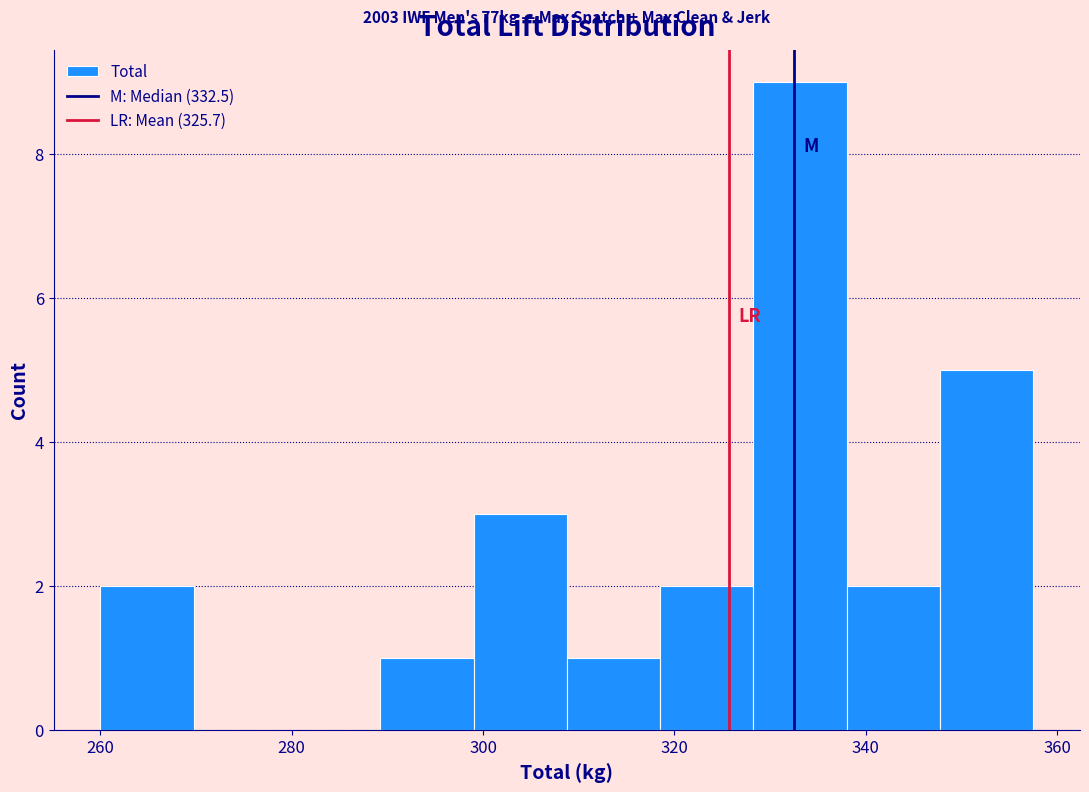

Over which range of the x-axis is the bar tallest?

328 to 338